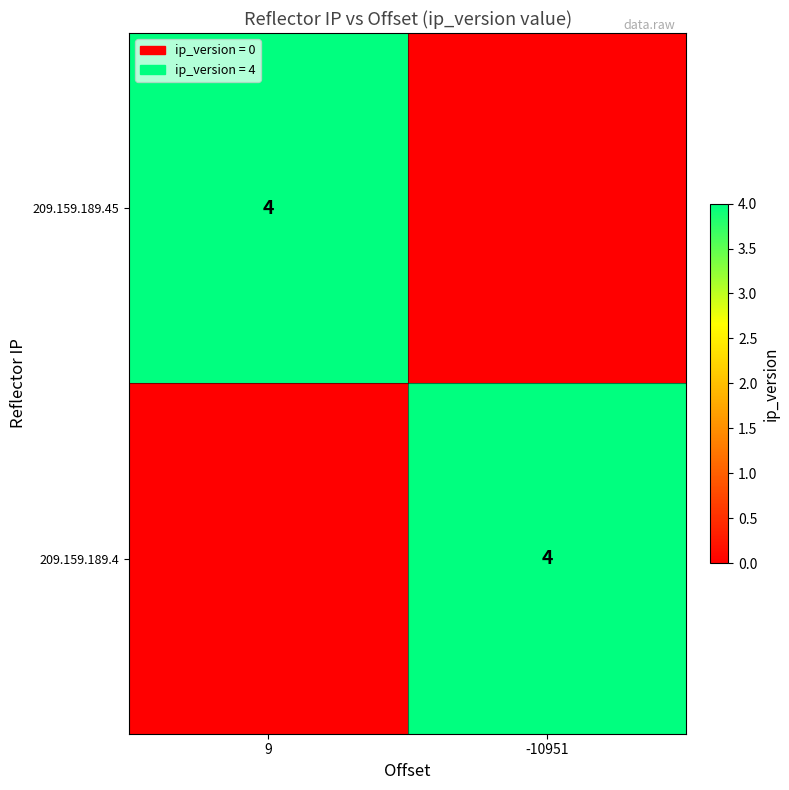

At which category does the chart reach its minimum across all series?

-10951